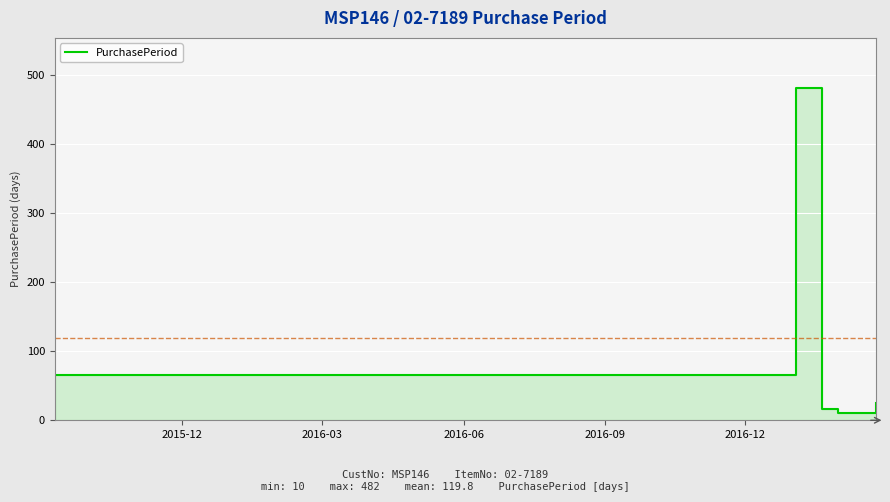

True or false: the data shows 17 at 2016-09.

False